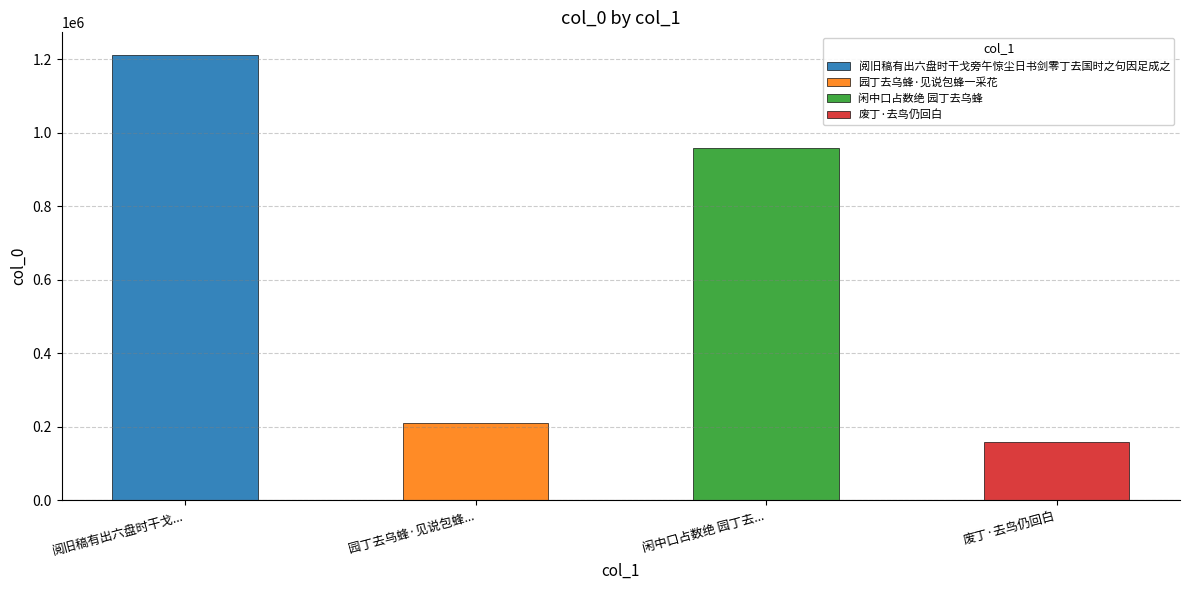

How many categories are shown in the chart?

4